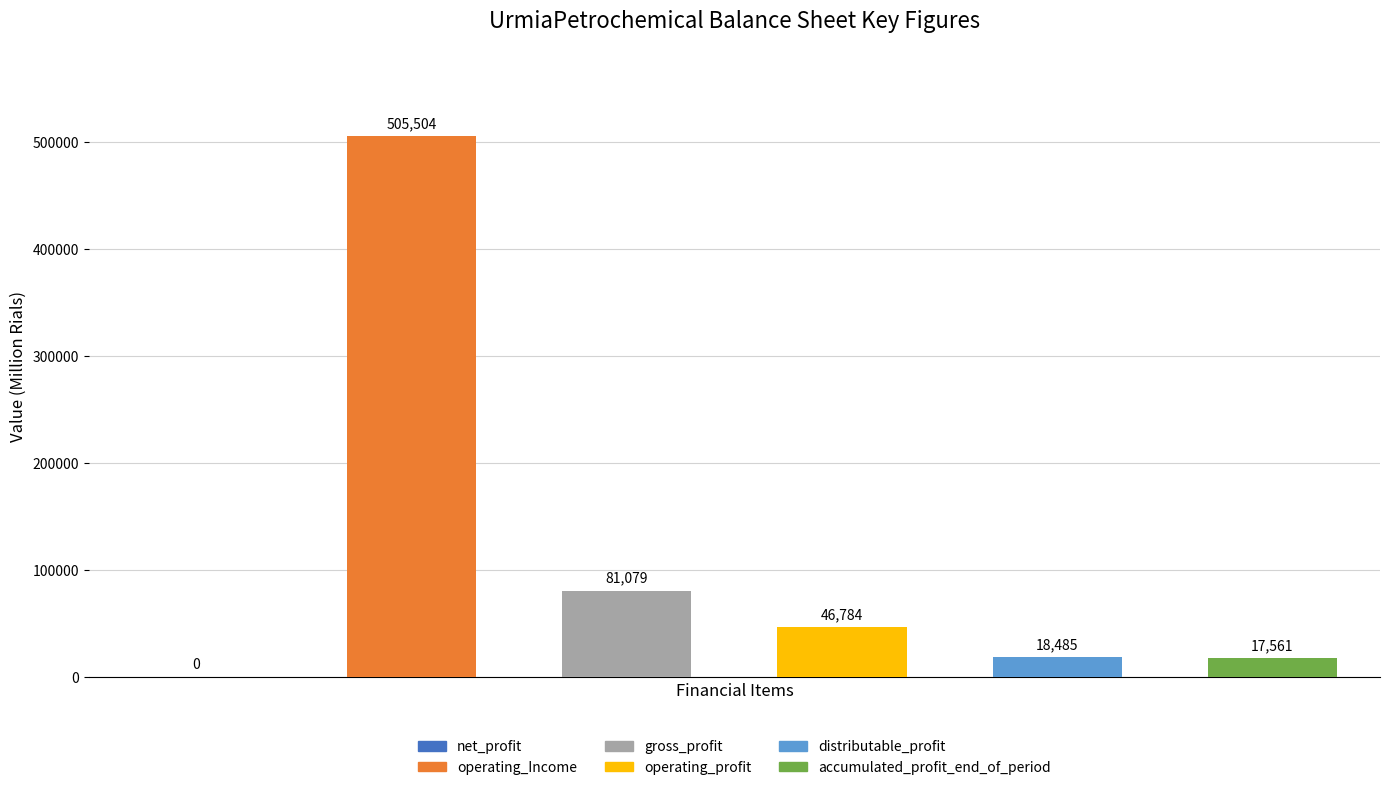

What is the value of the gross_profit bar at the 3rd from the left?

81079